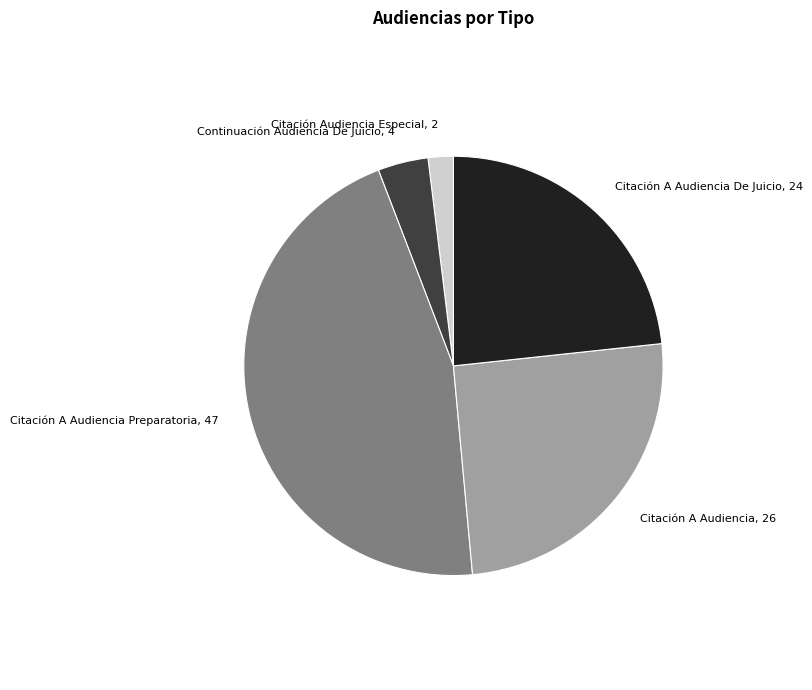

True or false: Citación A Audiencia De Juicio accounts for 11% of the total.

False